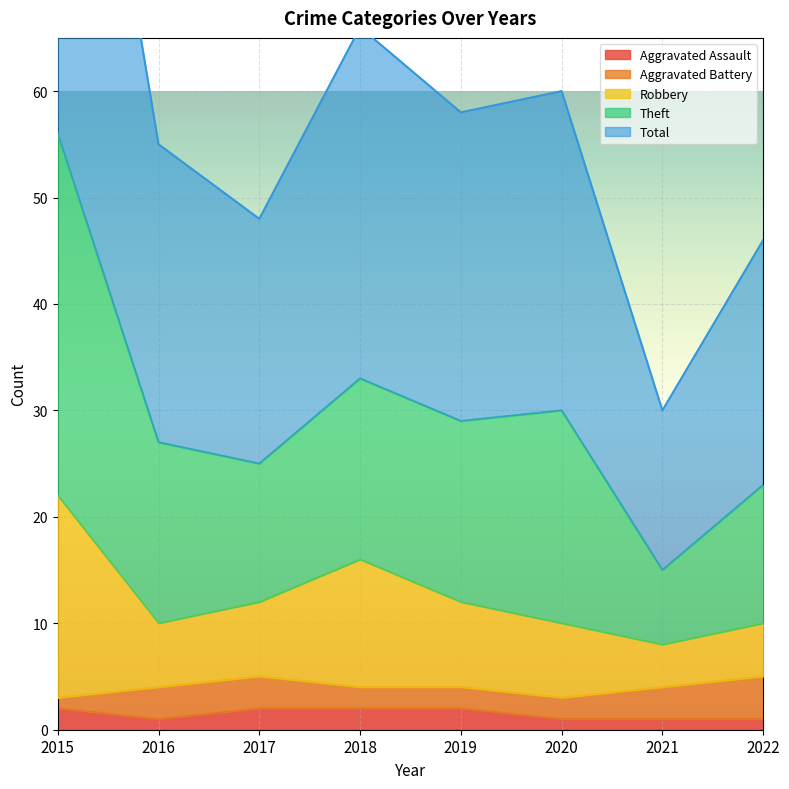

True or false: Aggravated Assault and Robbery cross at least once.

False